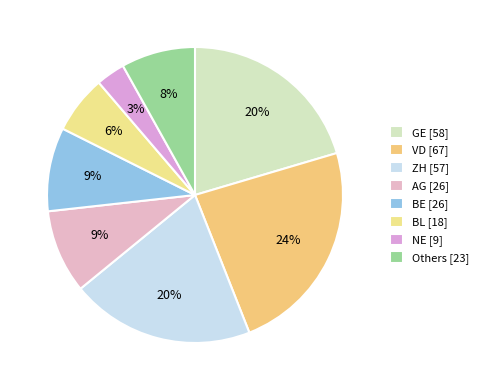

How many slices are in this pie chart?

8